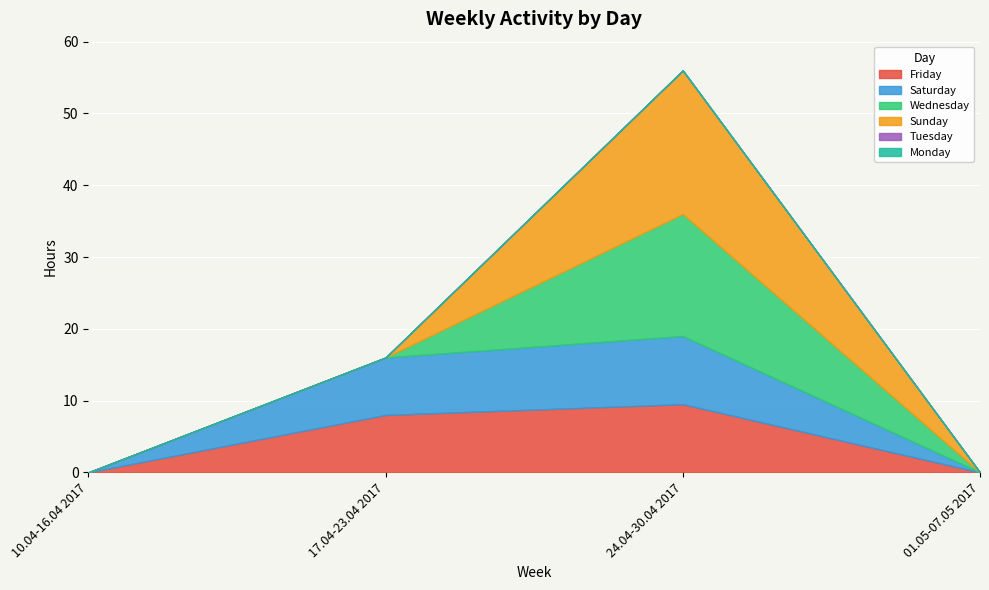

True or false: Monday and Tuesday cross at least once.

False